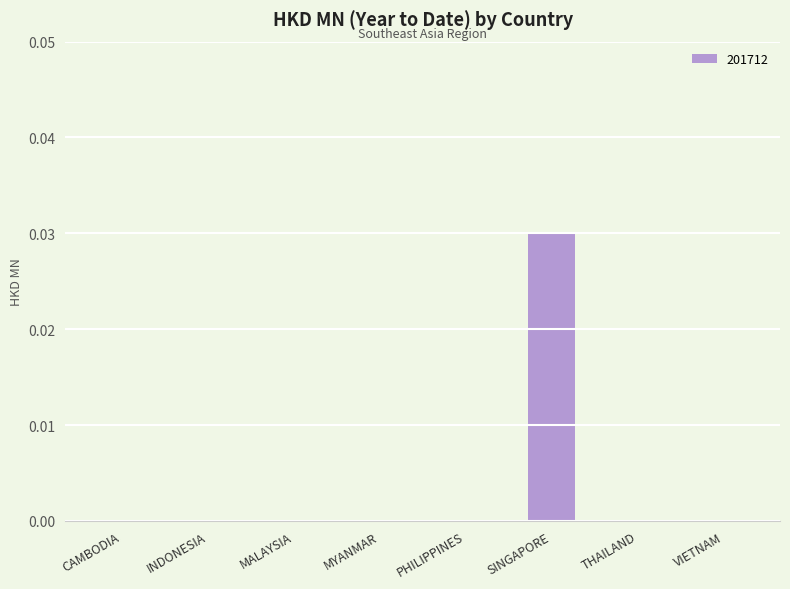

Which label corresponds to the largest value in the chart?

SINGAPORE